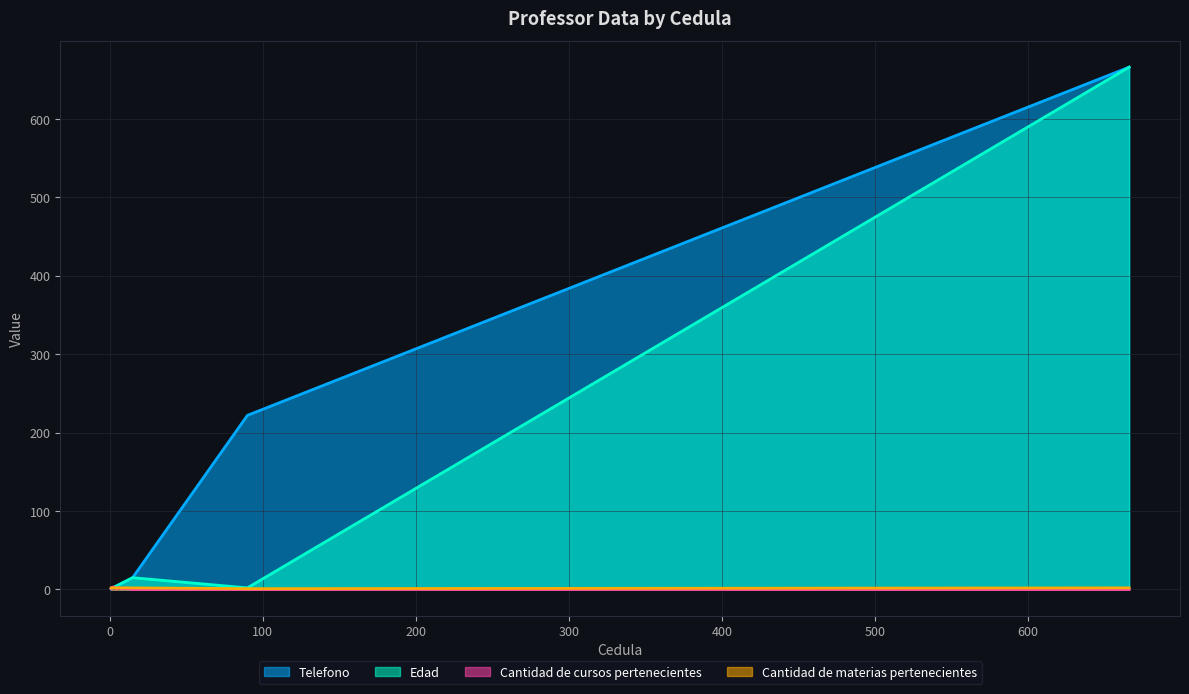

What is the difference between the highest and lowest values at professor3?

1